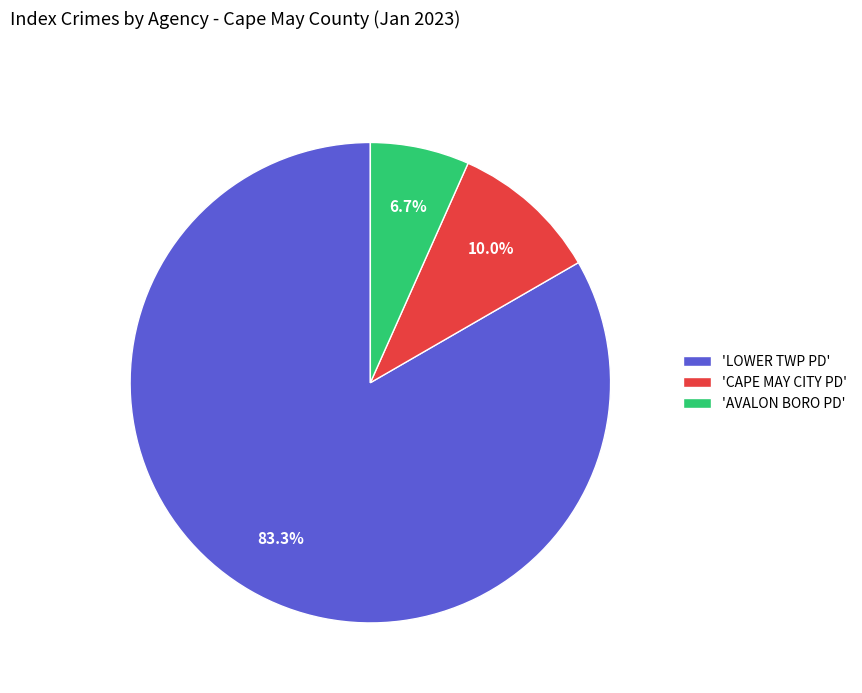

Between 'AVALON BORO PD' and 'CAPE MAY CITY PD', which is larger?

'CAPE MAY CITY PD'